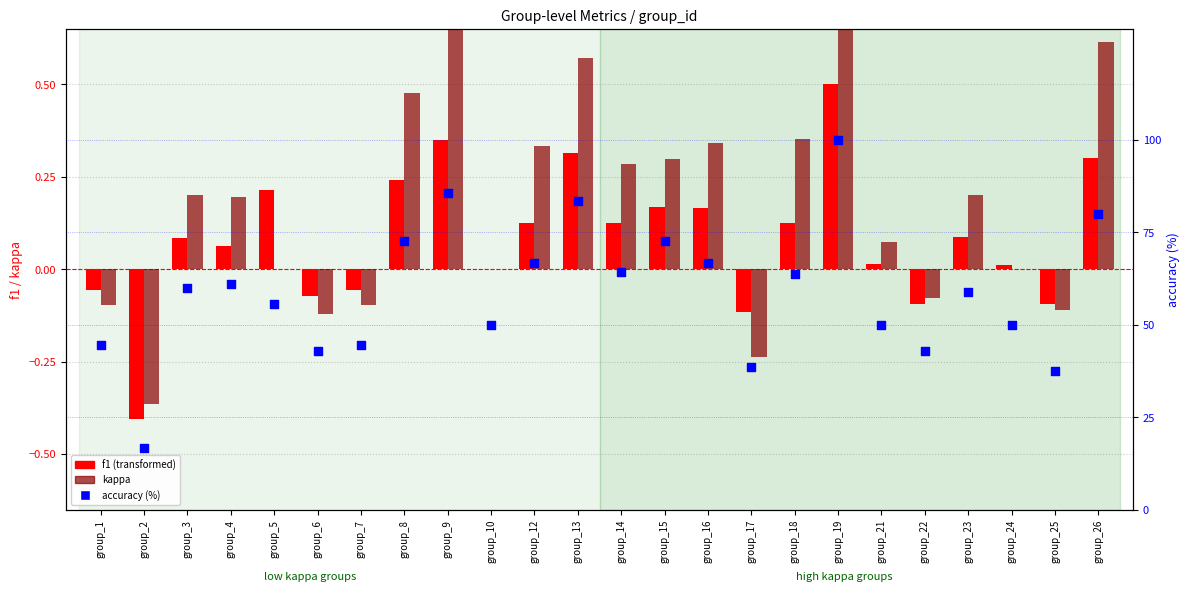

Which series reaches the minimum Y coordinate?

f1 (transformed)